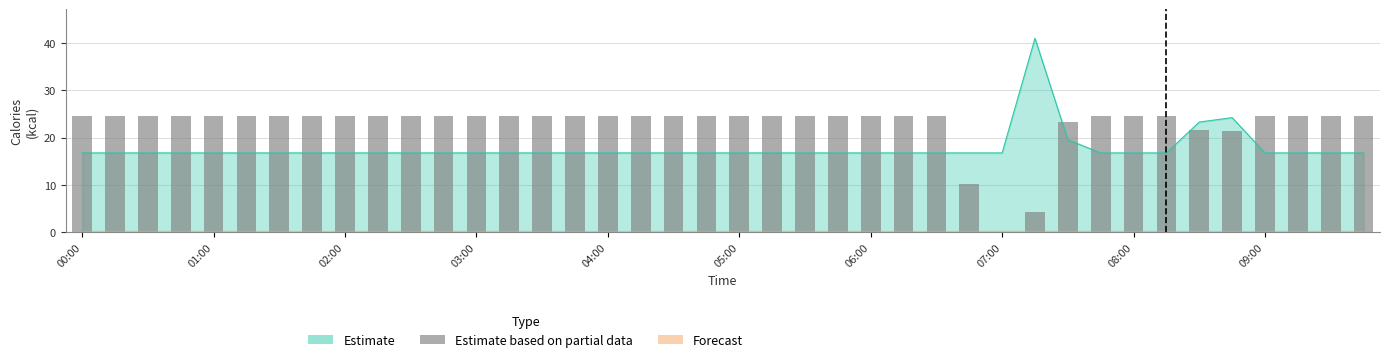

Reading left to right, what are all the values shown in this chart?

24.6	24.6	24.6	24.6	24.6	24.6	24.6	24.6	24.6	24.6	24.6	24.6	24.6	24.6	24.6	24.6	24.6	24.6	24.6	24.6	24.6	24.6	24.6	24.6	24.6	24.6	24.6	10.2	0.0	4.3	23.3	24.6	24.6	24.6	21.7	21.3	24.6	24.6	24.6	24.6